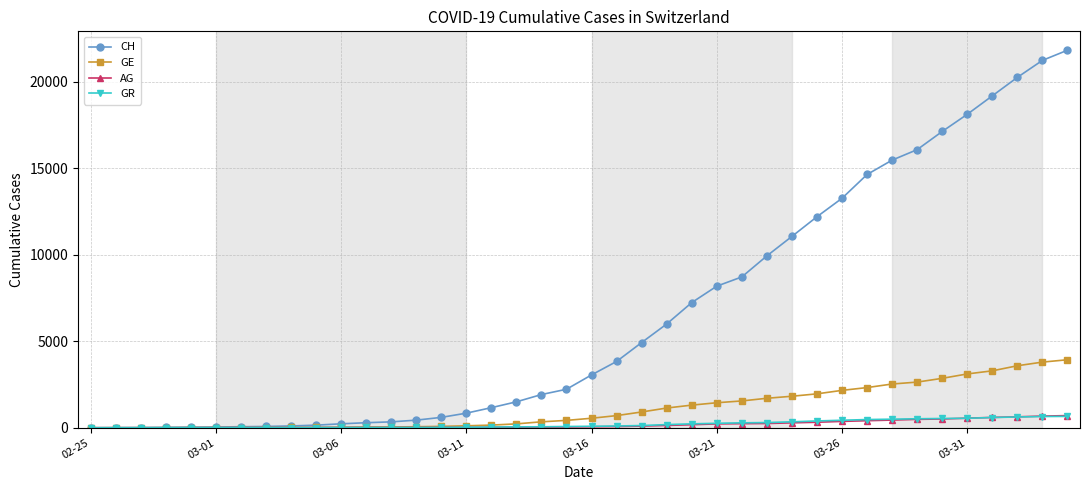

What is the difference between the second highest and second lowest values in the AG series?

672